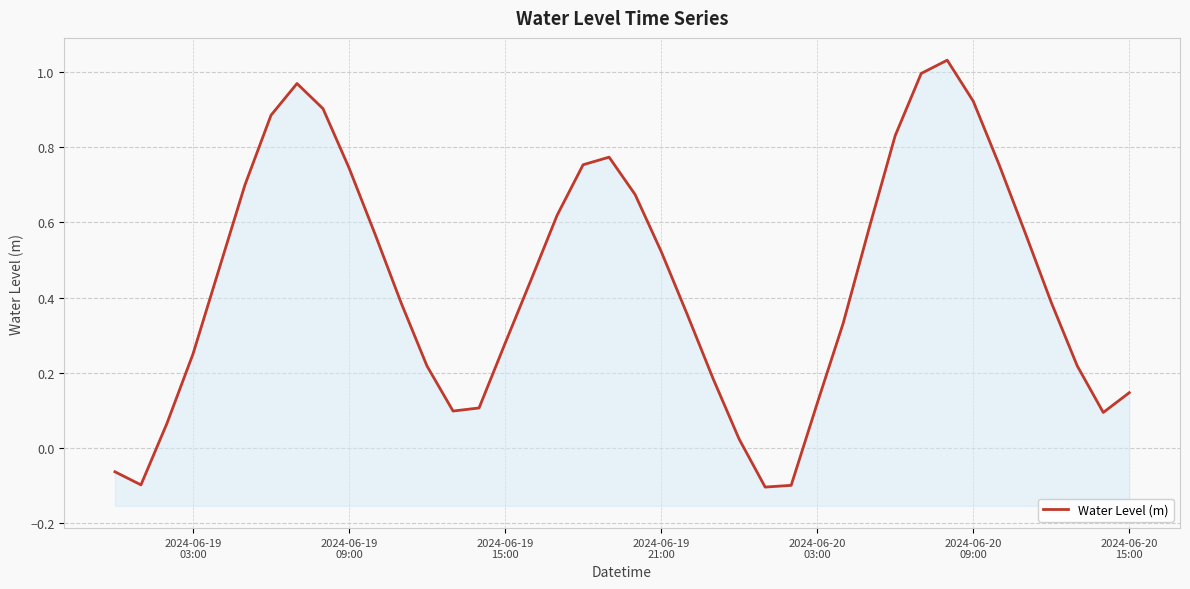

How many interior local peaks (higher than both neighbors) does the data have?

3